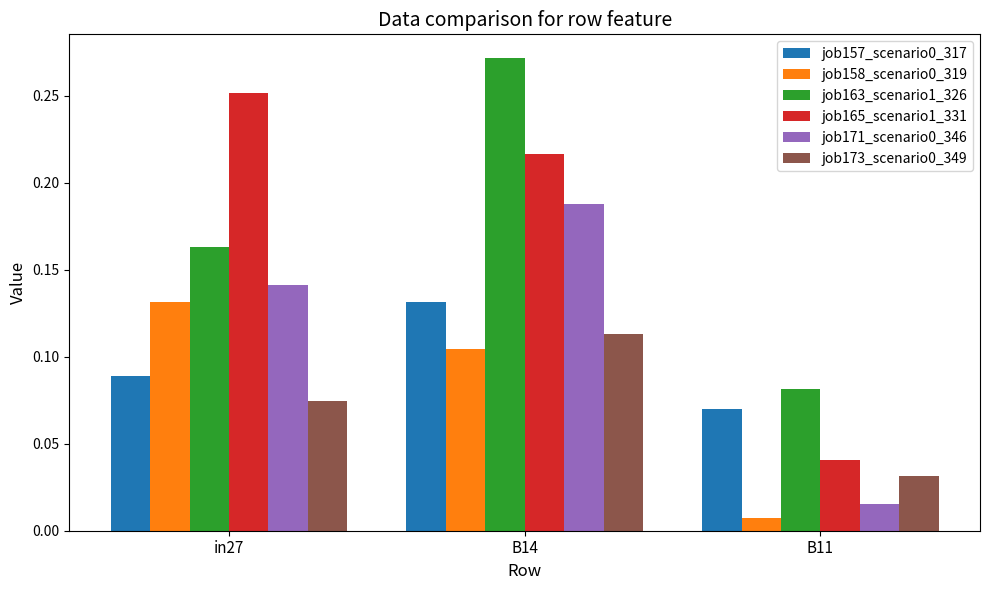

Is it true that job165_scenario1_331 equals 0.4 at in27?

False